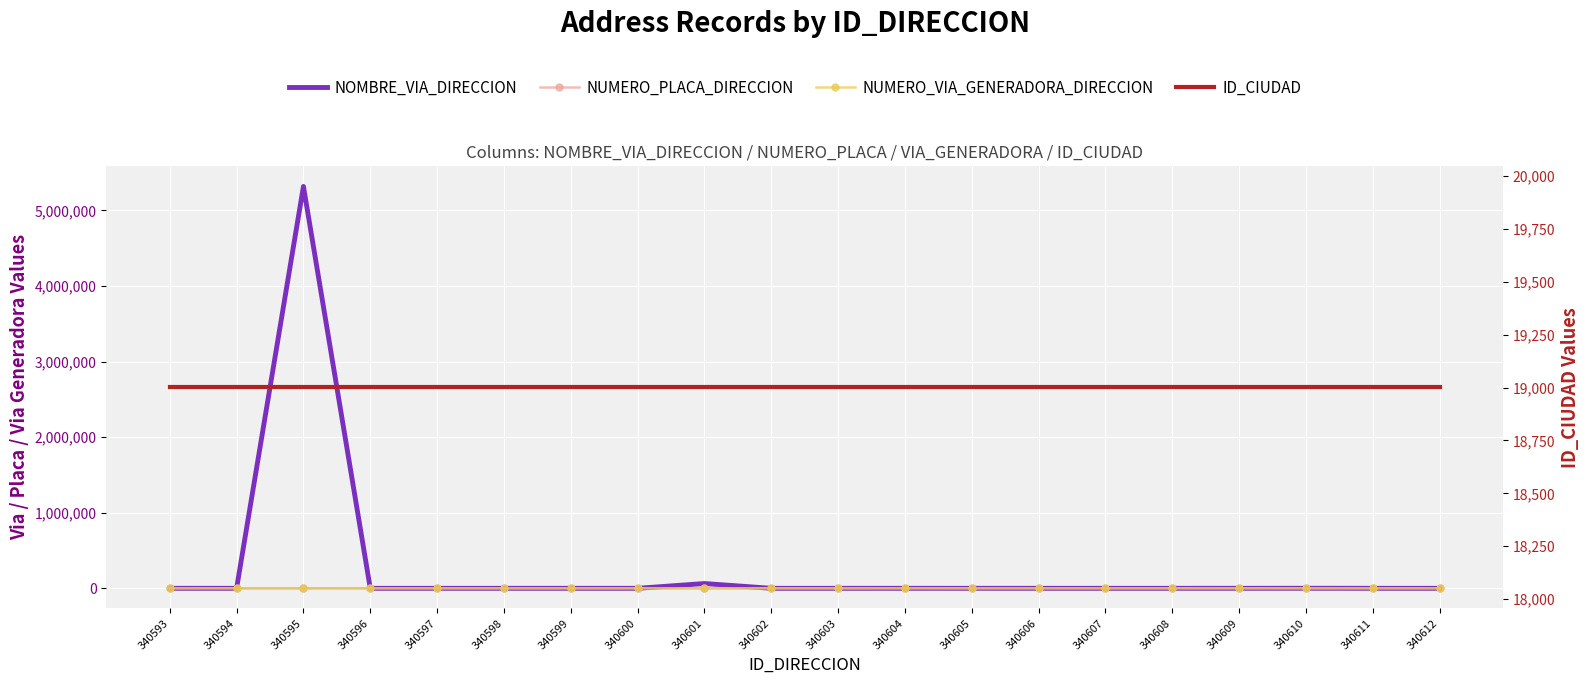

What is the spread (max minus min) of values at 340593?

19000